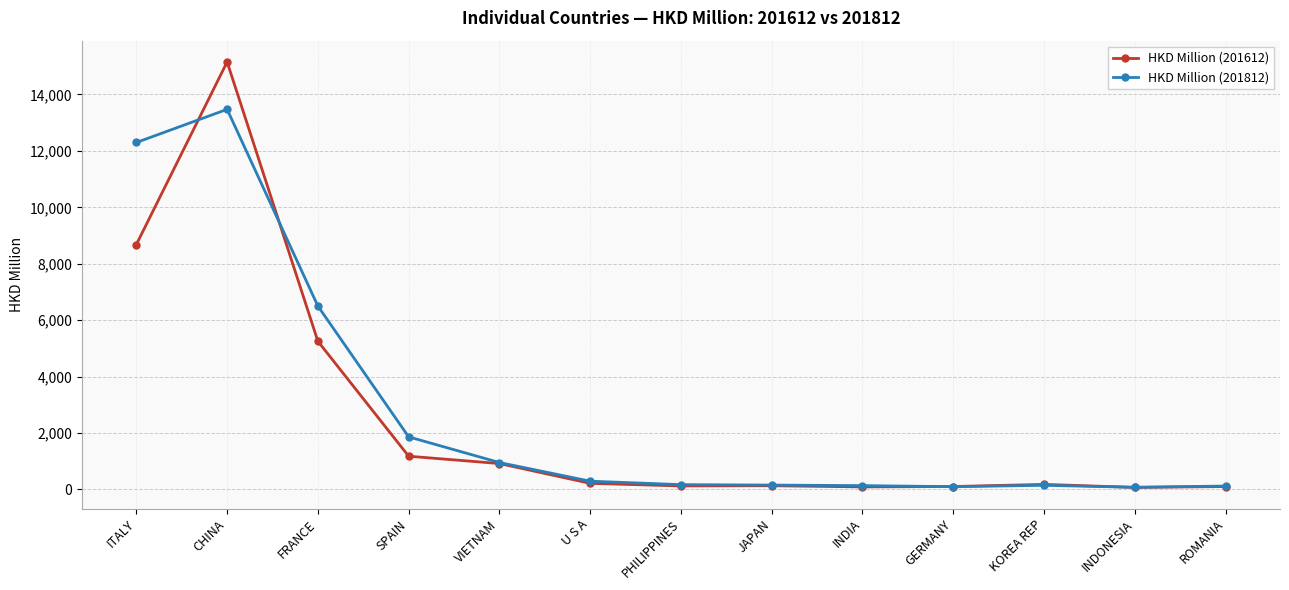

How many lines are shown in the chart?

2